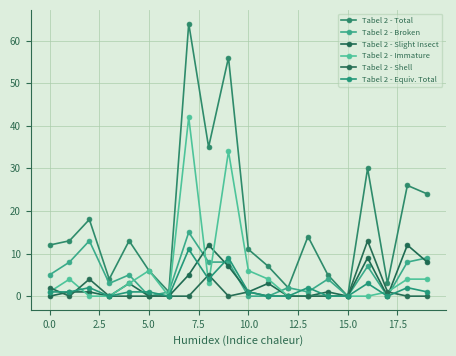

At how many categories does at least one series exceed 37?

2